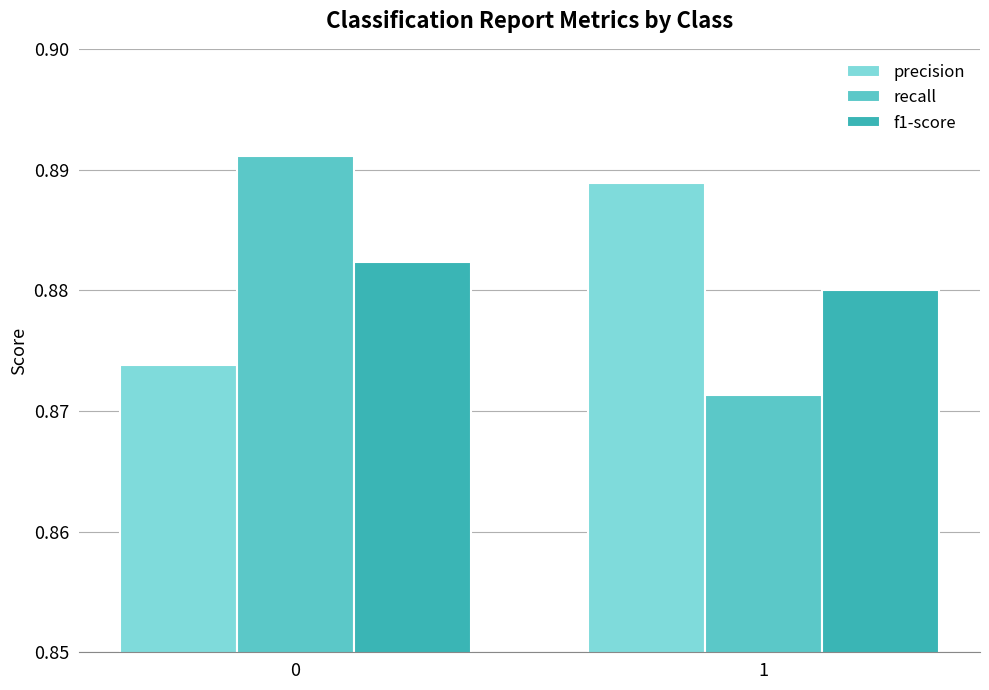

At which label is recall closest to 0?

1